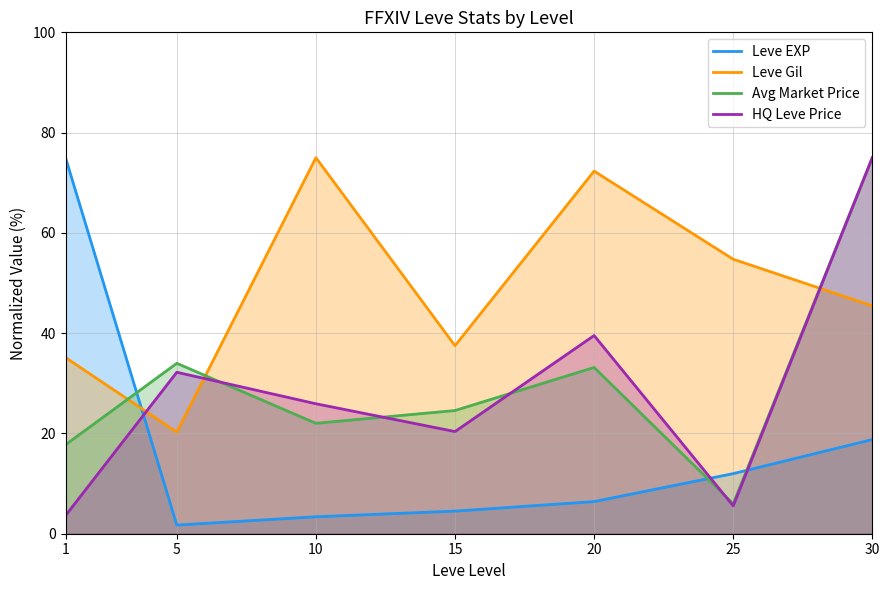

What is the maximum value for Leve EXP?

75.0